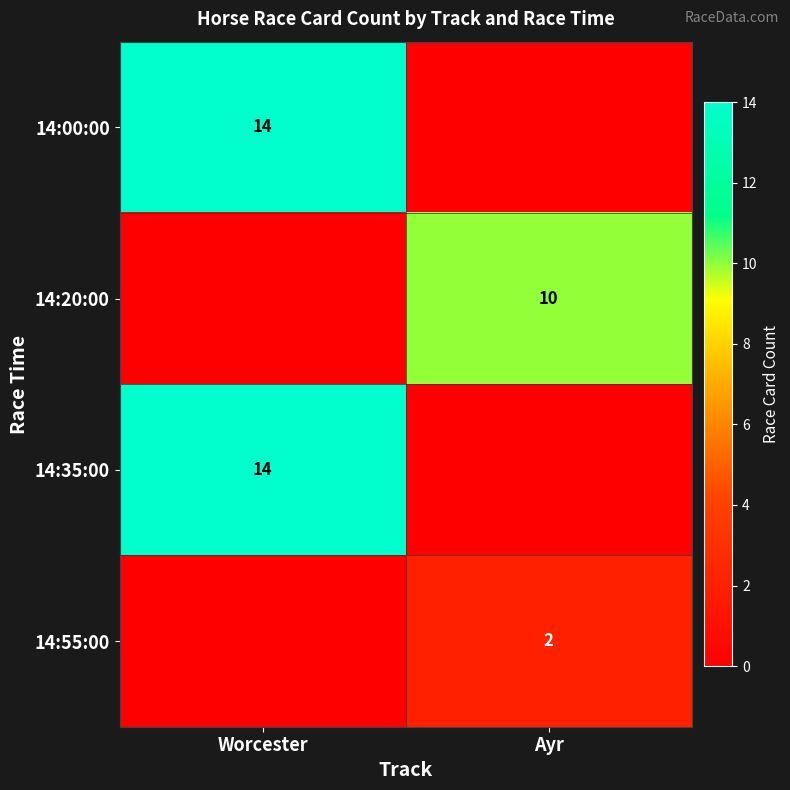

The 14:55:00 series shows 2 at Ayr. True or false?

True